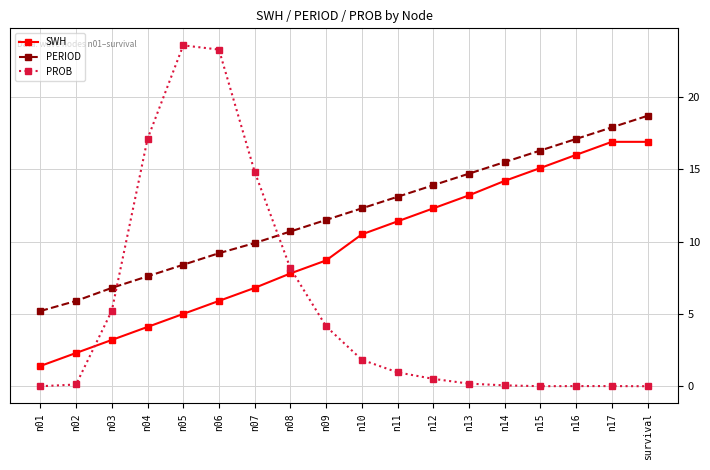

Between n02 and n03, which series saw the biggest shift?

PROB